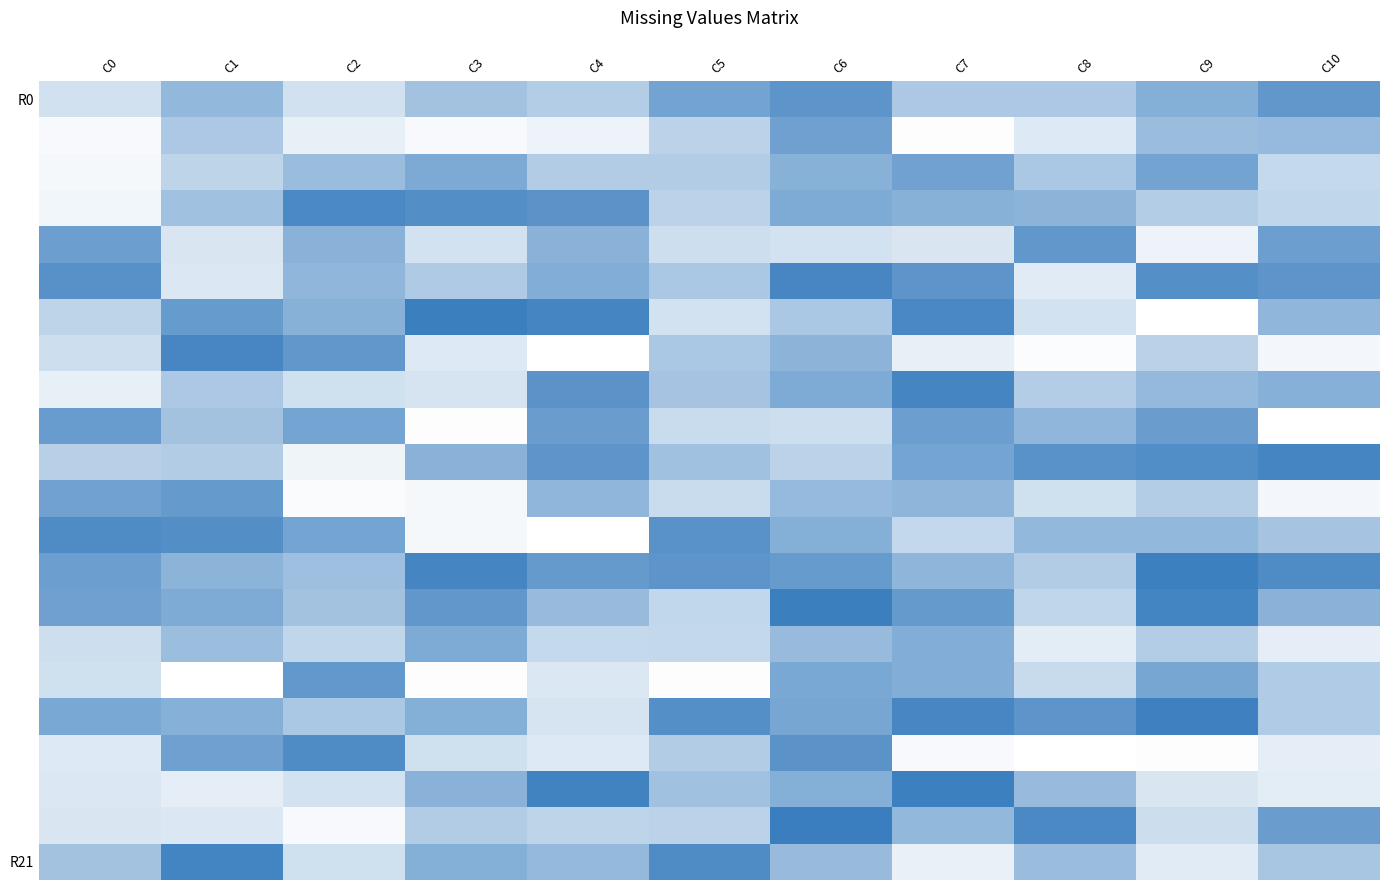

Between C3 and C8, which is larger?

C3